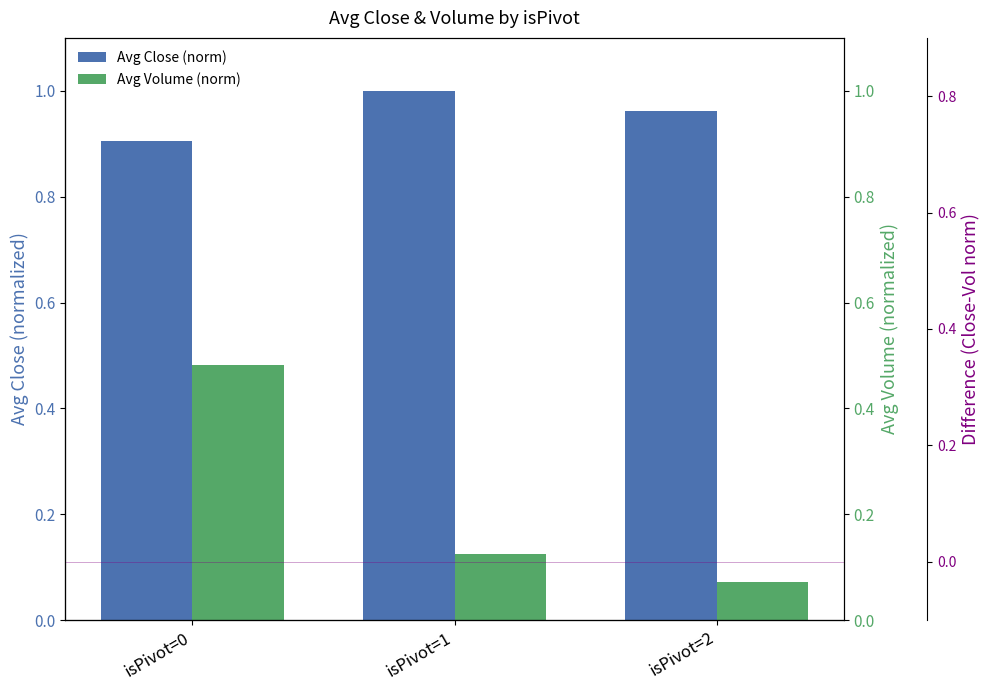

At how many categories does at least one series exceed 0?

3